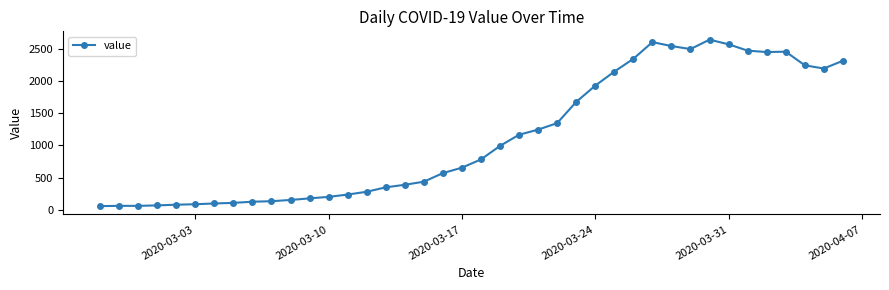

What is the difference between the maximum and minimum values?

2577